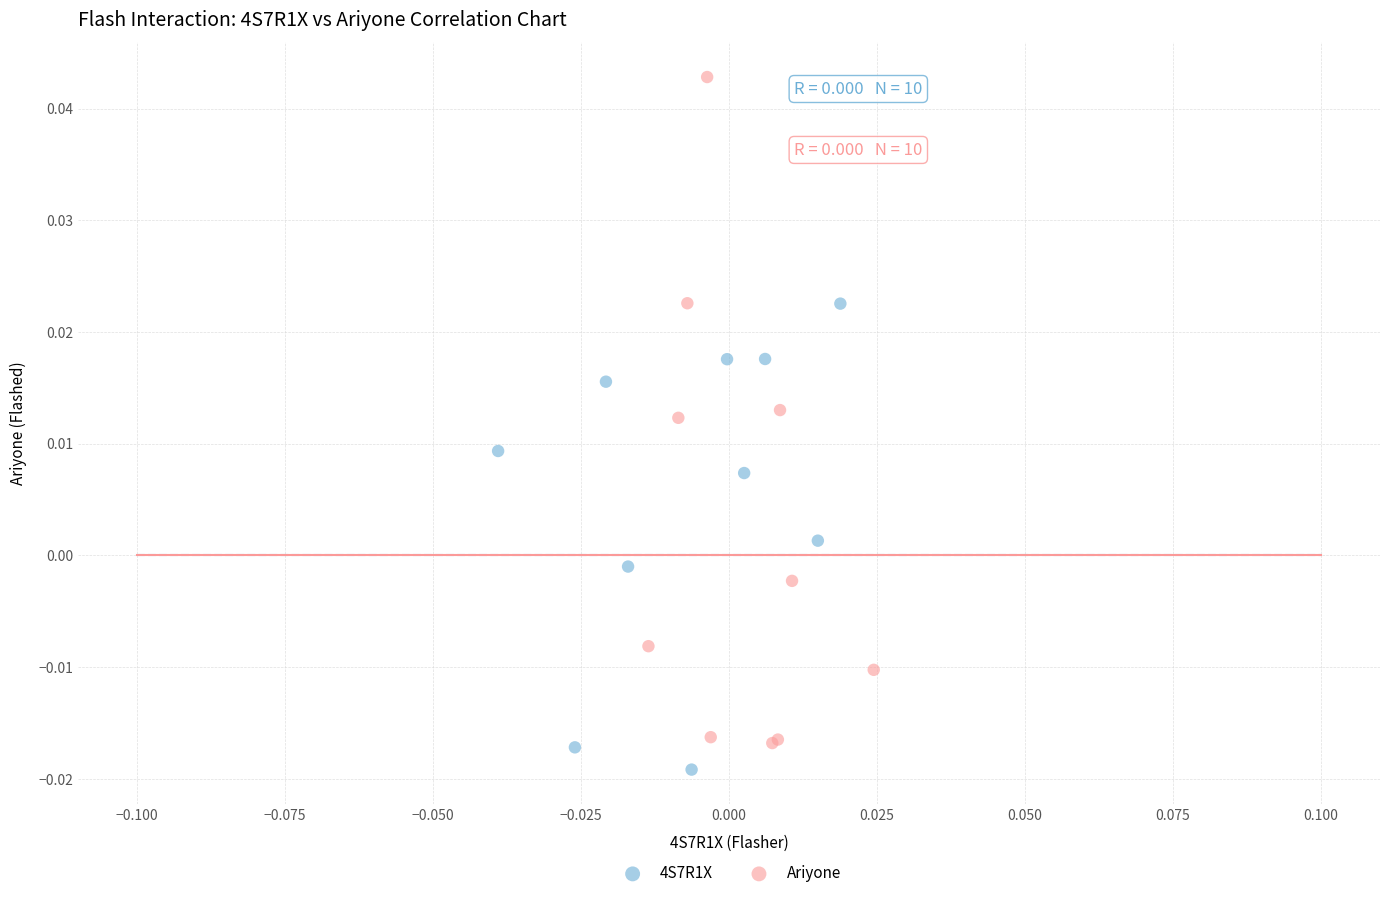

Which series reaches the minimum Y coordinate?

4S7R1X